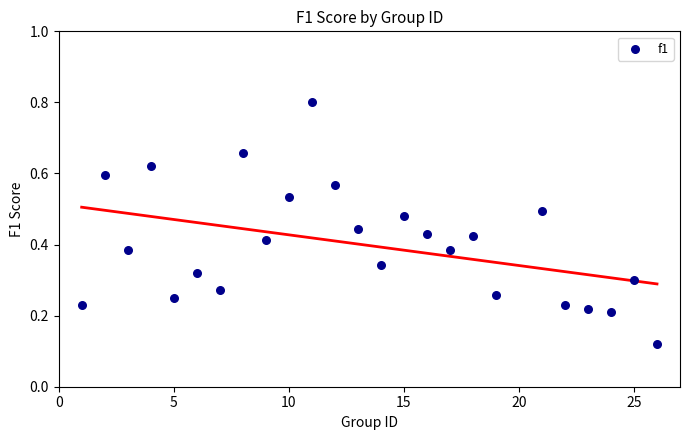

What is the range of X values (max minus min)?

25.0